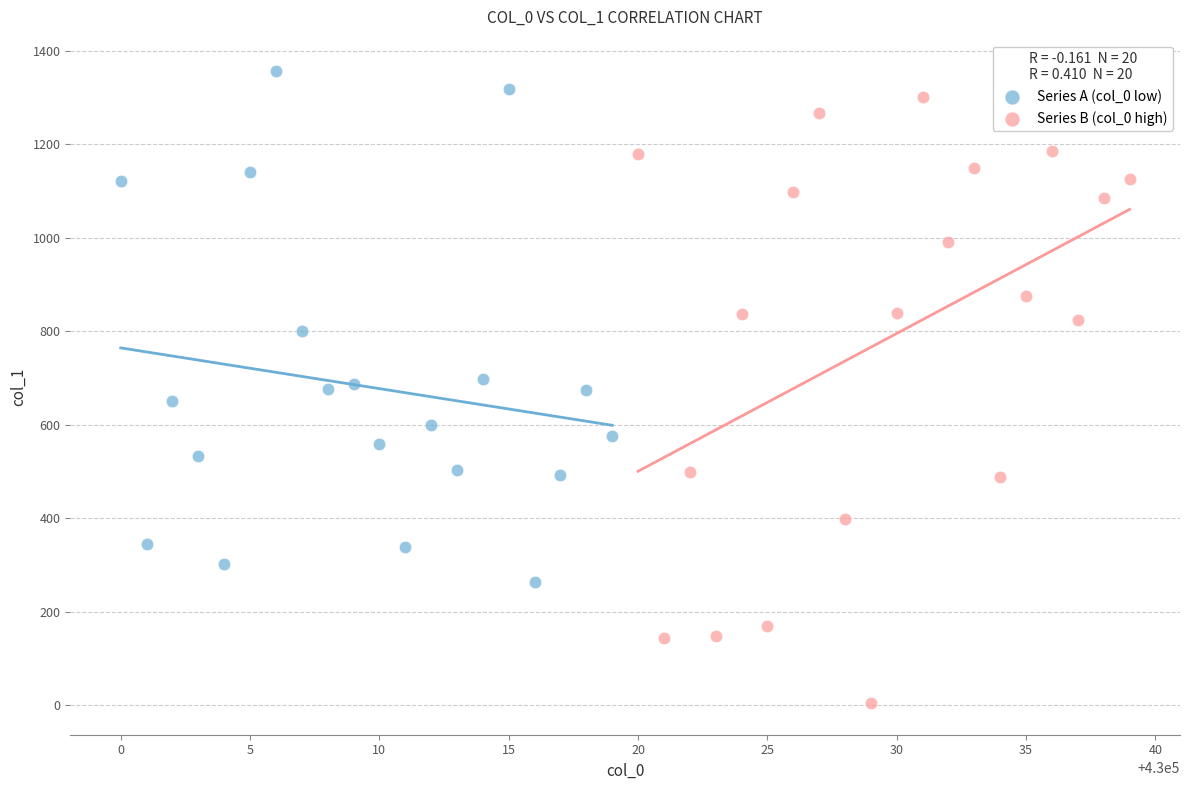

Which series reaches the minimum Y coordinate?

Series B (col_0 high)